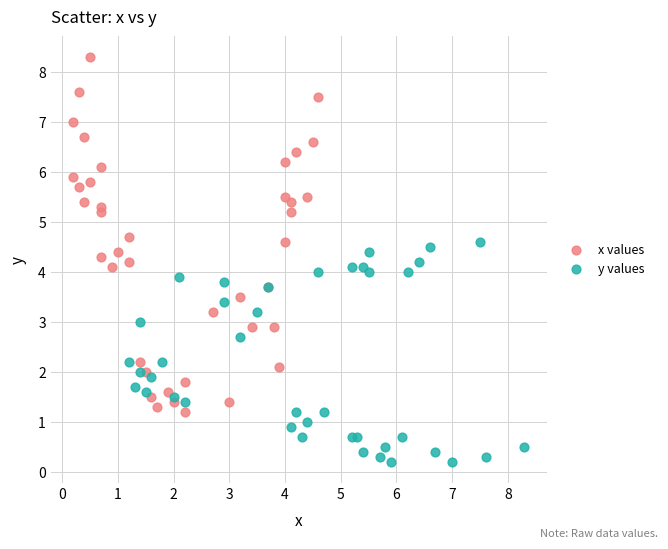

Which series reaches the minimum Y coordinate?

y values